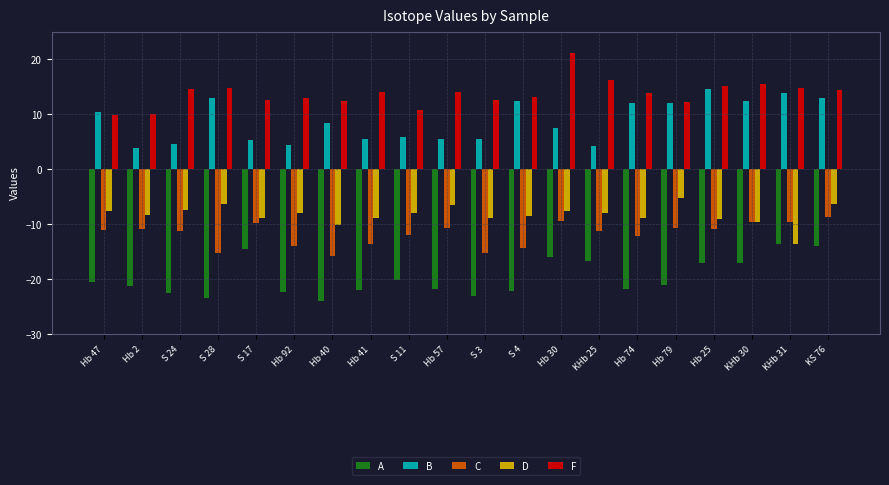

Count the number of data series in this chart.

5